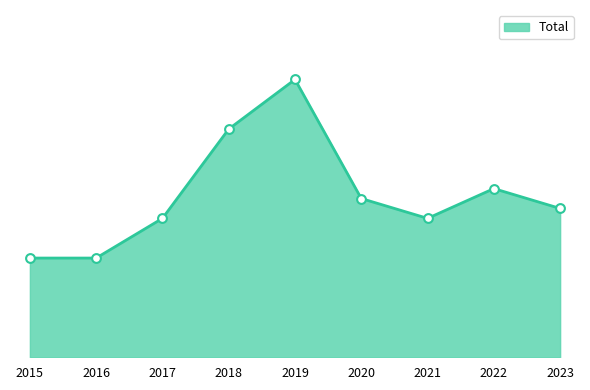

Approximately how many times larger is the value at 2020 compared to 2016?

1.6